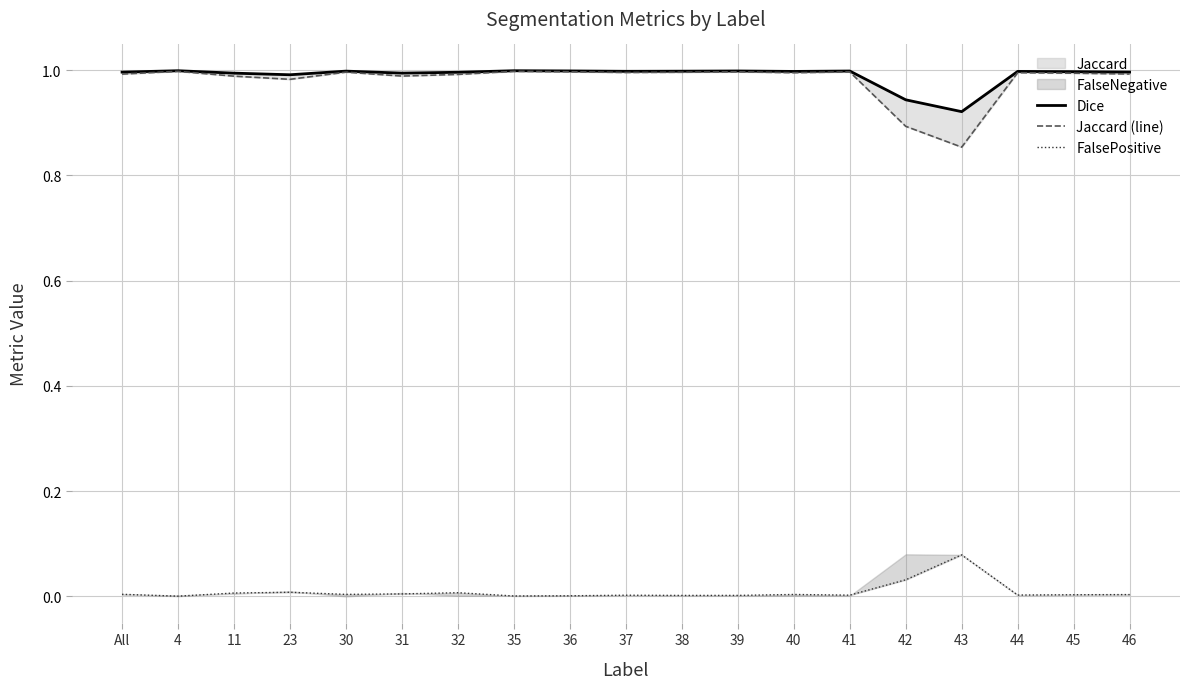

True or false: Jaccard (line) and FalsePositive intersect in this chart.

False